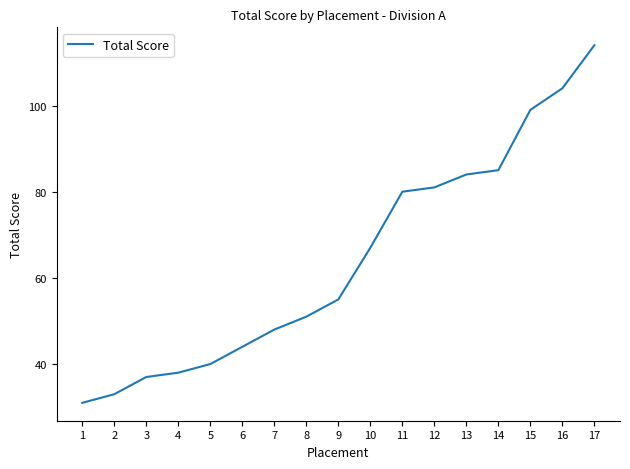

What is the change in value from 7 to 12?

+33